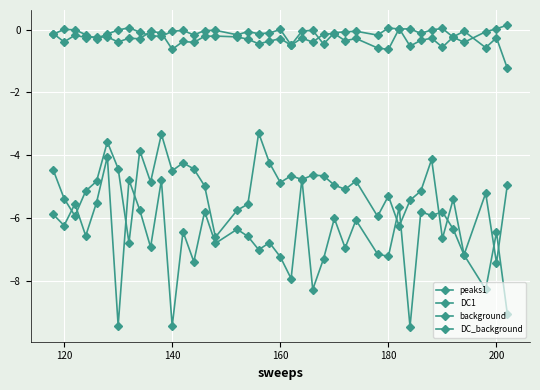

True or false: background and peaks1 cross at least once.

True